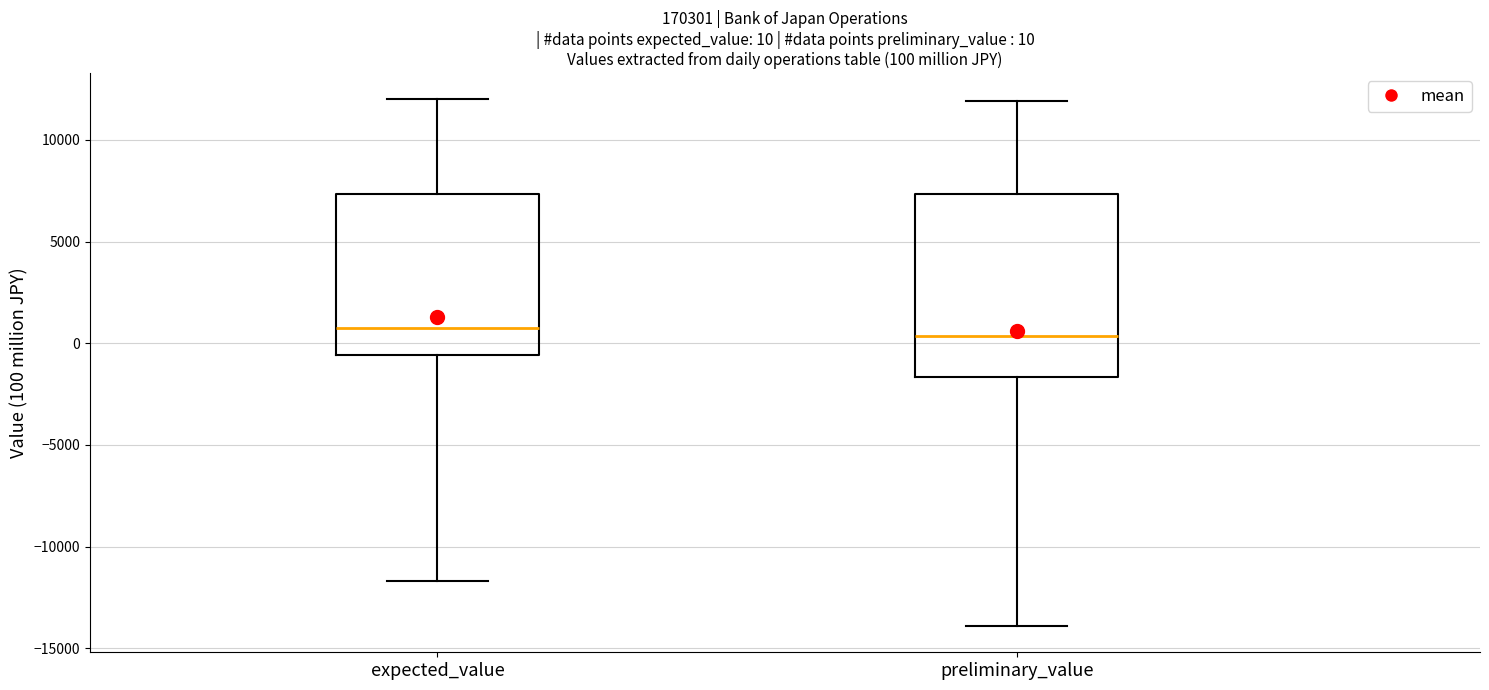

Which box is the tallest, from its lower edge to its upper edge?

preliminary_value